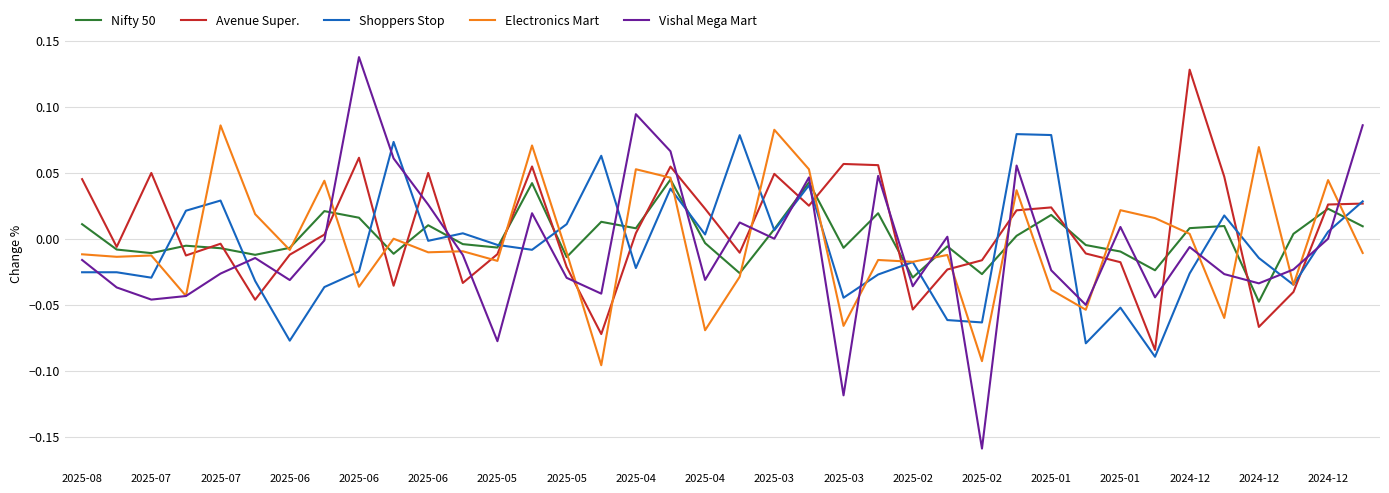

Which series has the largest range (max minus min)?

Vishal Mega Mart